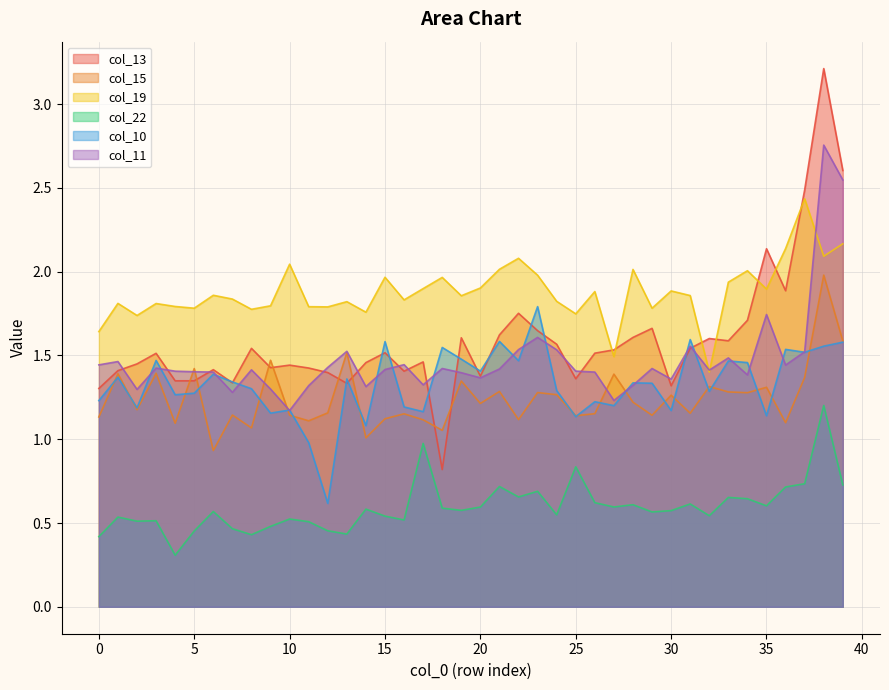

True or false: col_13 has a value of 2.5 at 33.

False